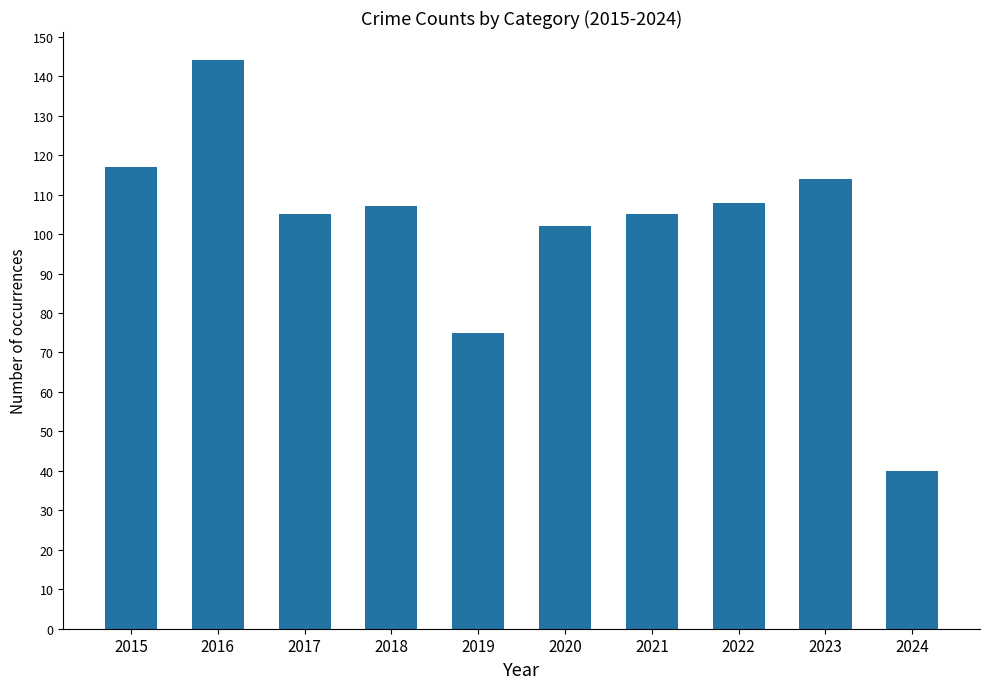

Between 2019 and 2021, which is larger?

2021